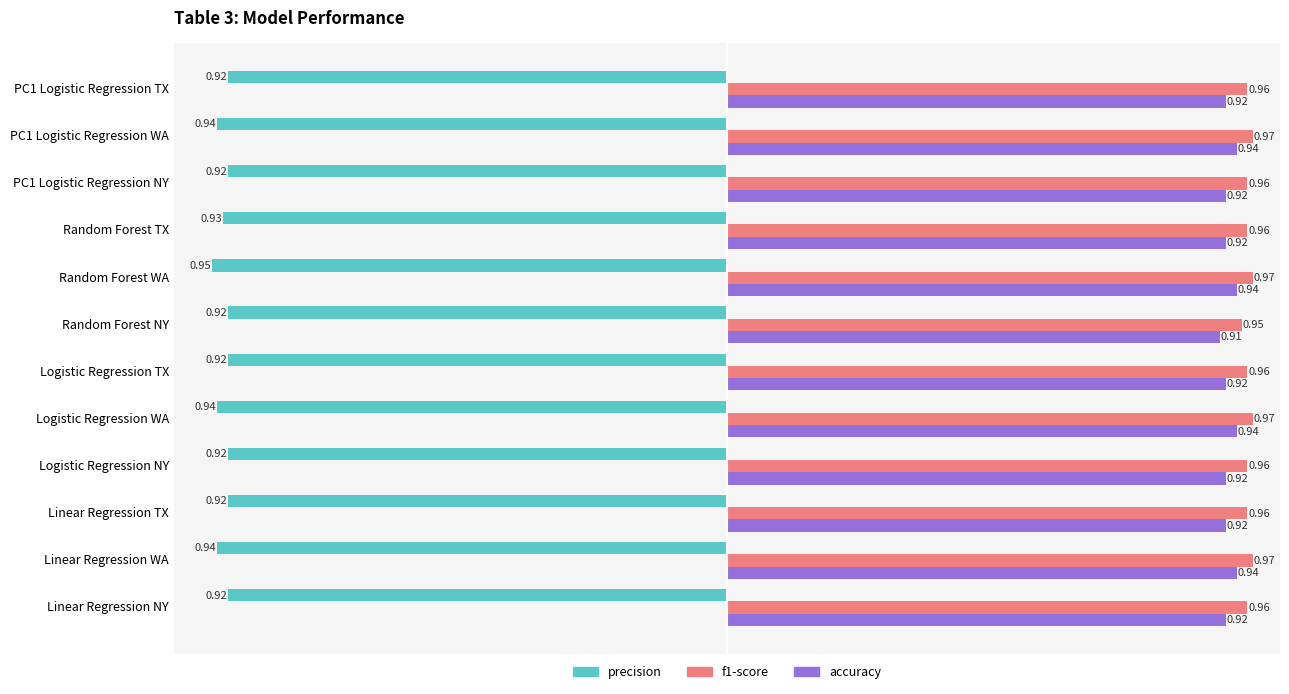

Rank the series by their maximum value, from highest to lowest.

f1-score, accuracy, precision